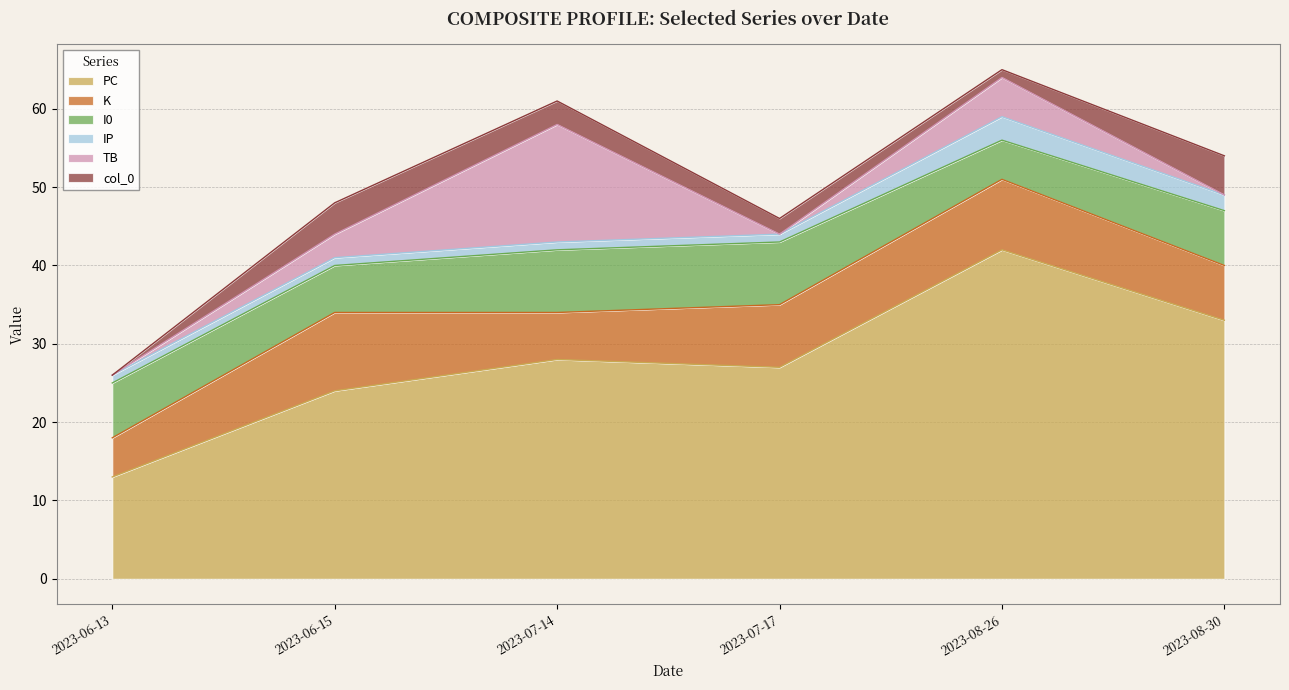

Count the I0 values in the range 6 to 8.

5